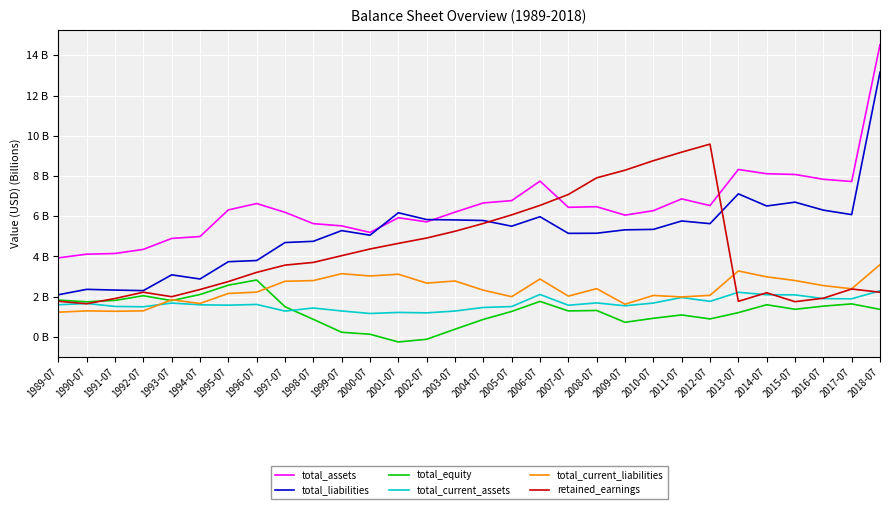

Is this an area chart (filled region under the line)?

No